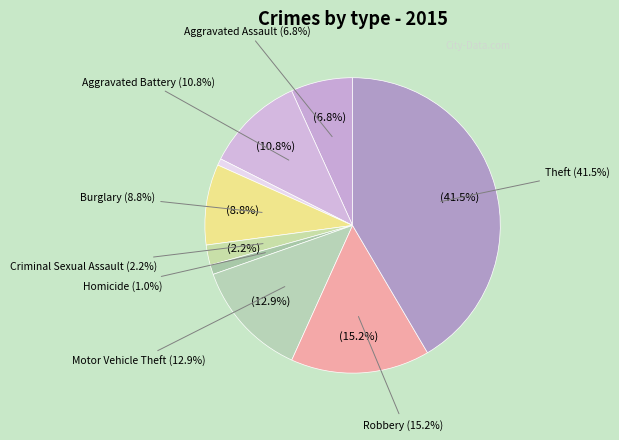

Is Burglary the majority of the pie?

No